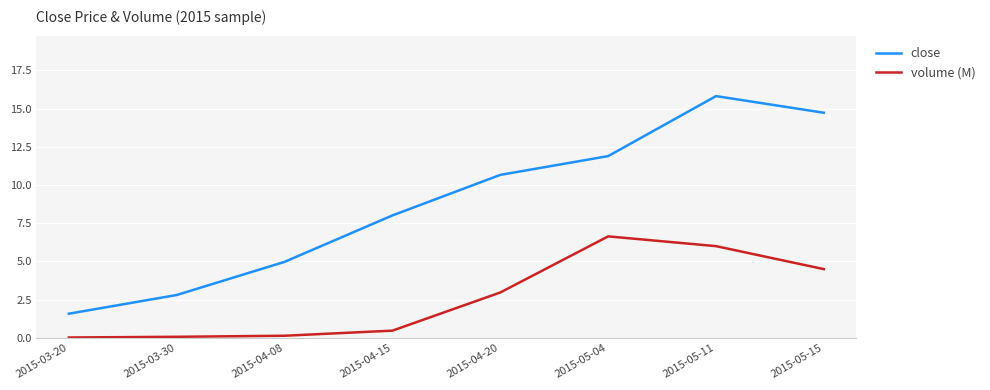

The close series shows 2.8 at 2015-03-30. True or false?

True